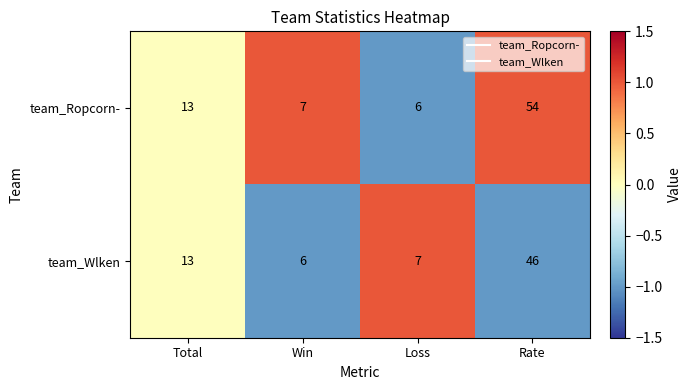

What value does the team_Wlken series have at Loss?

7